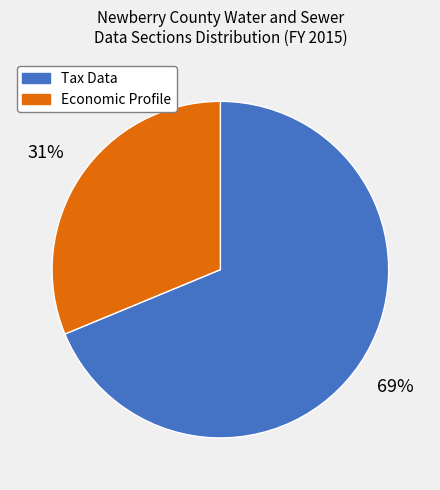

To the nearest percent, what is the average slice percentage?

50%